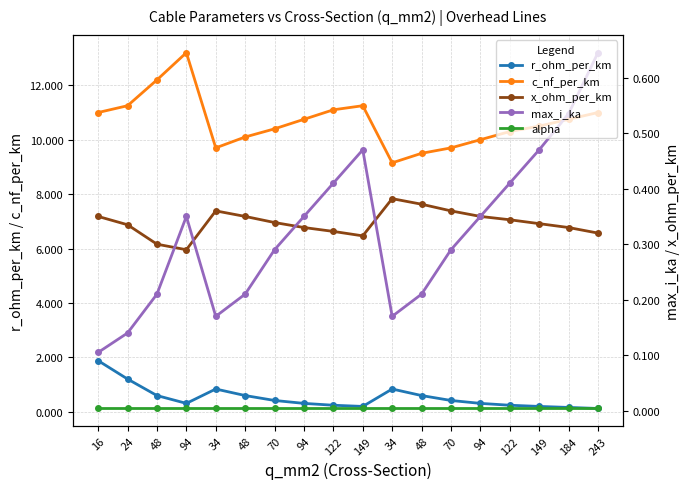

The x_ohm_per_km series shows 0.3 at 243. True or false?

True